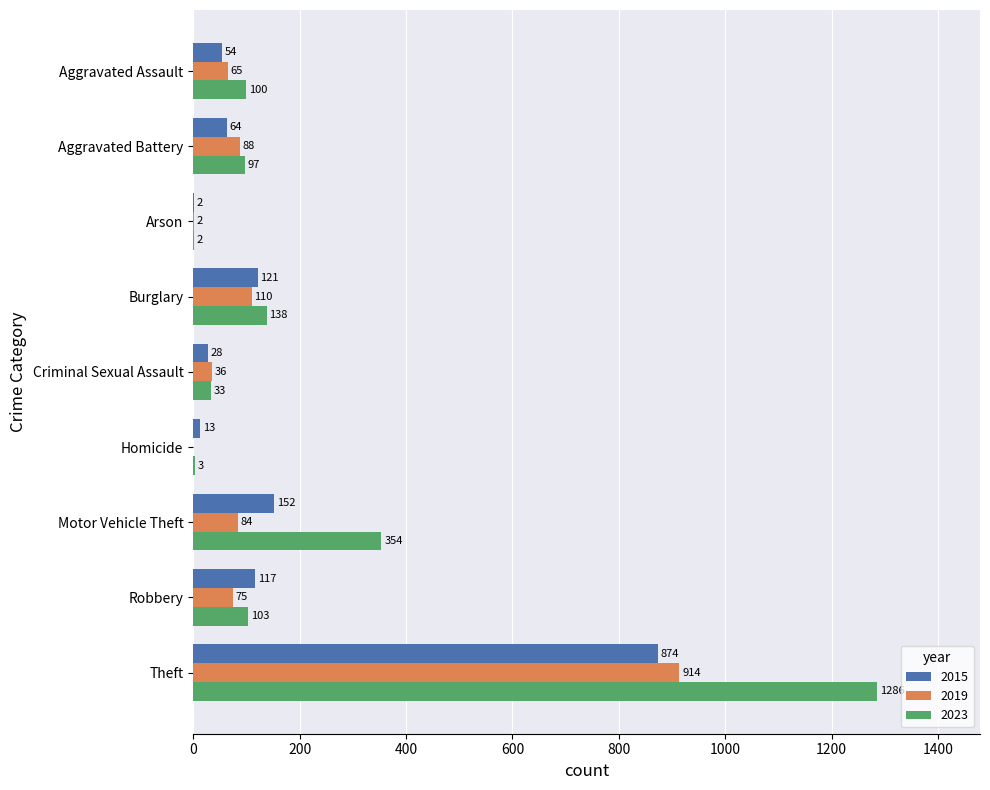

What is the sum of the 2023 values at Homicide and Criminal Sexual Assault?

36